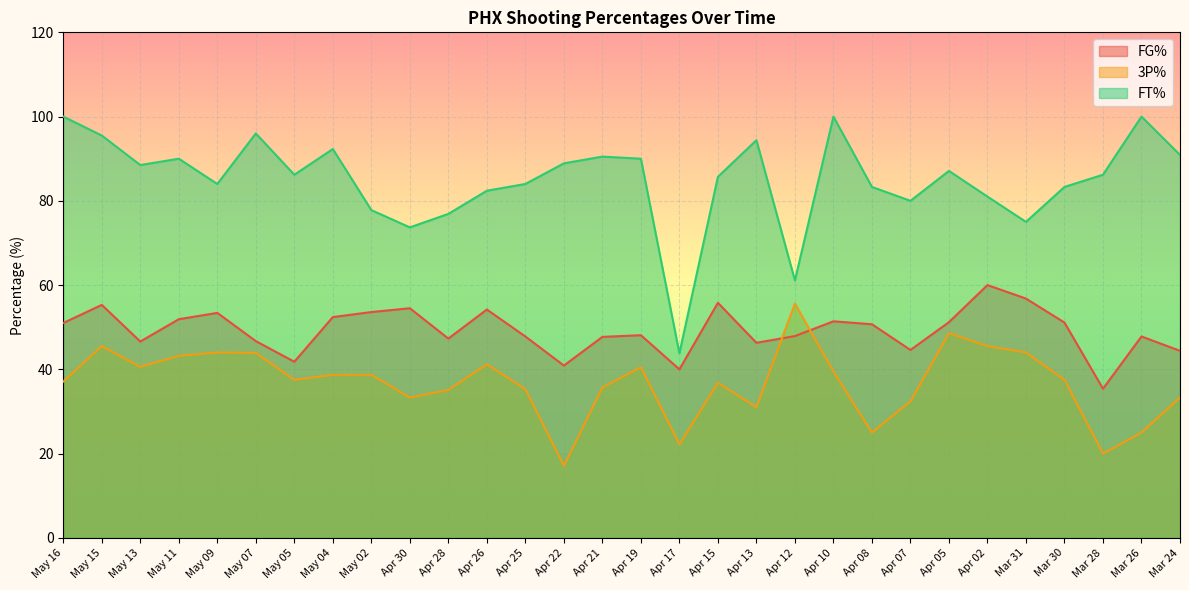

List the series in order of their peak value, lowest first.

3P%, FG%, FT%